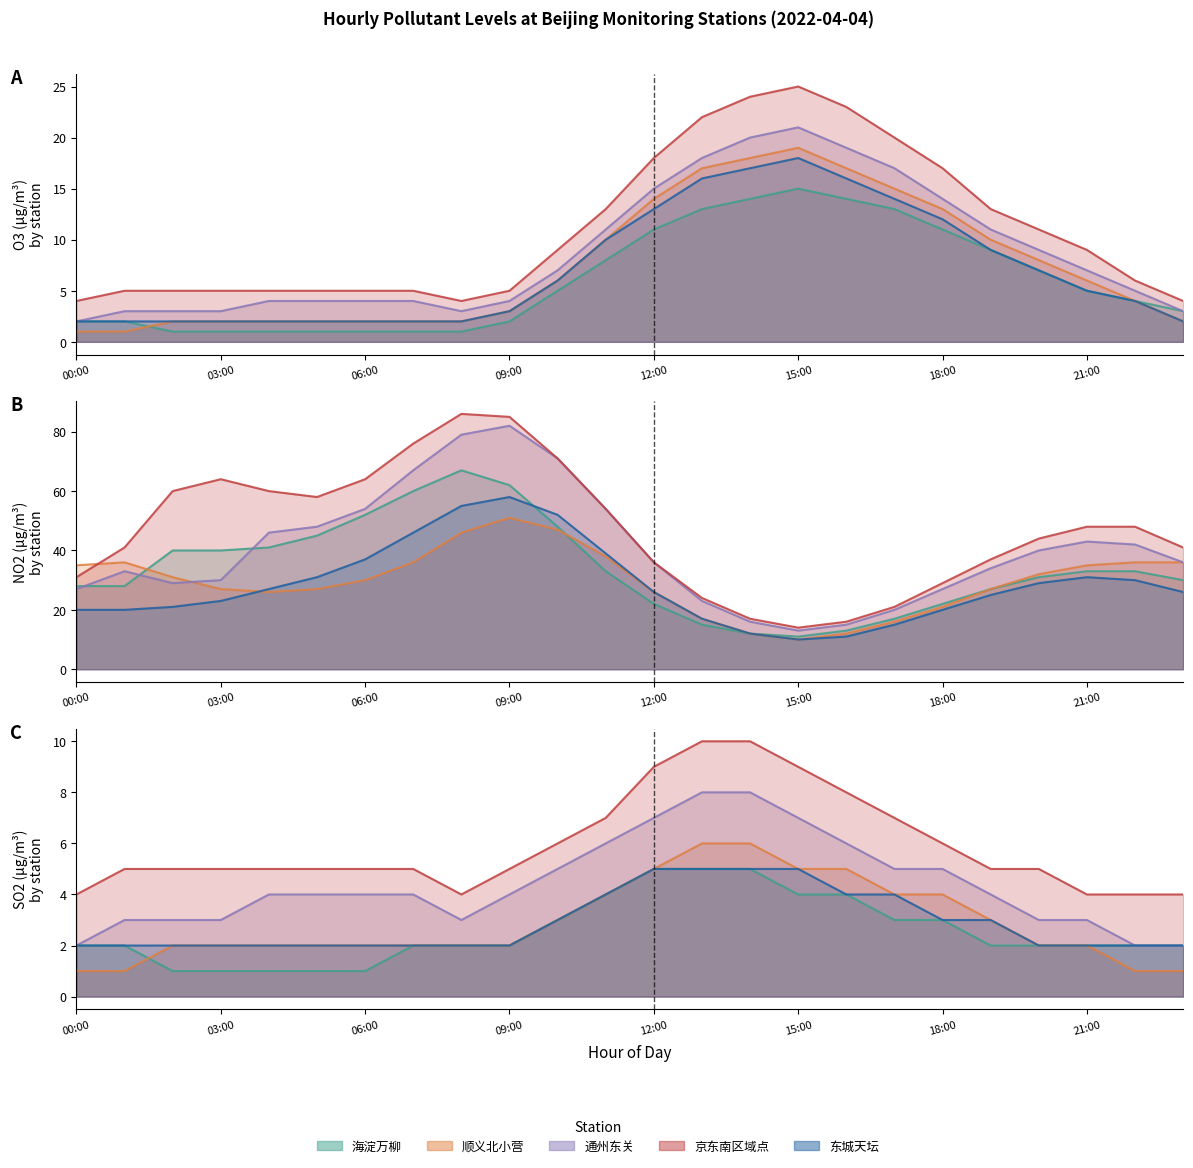

The 京东南区域点 series shows 40 at 15:00. True or false?

False